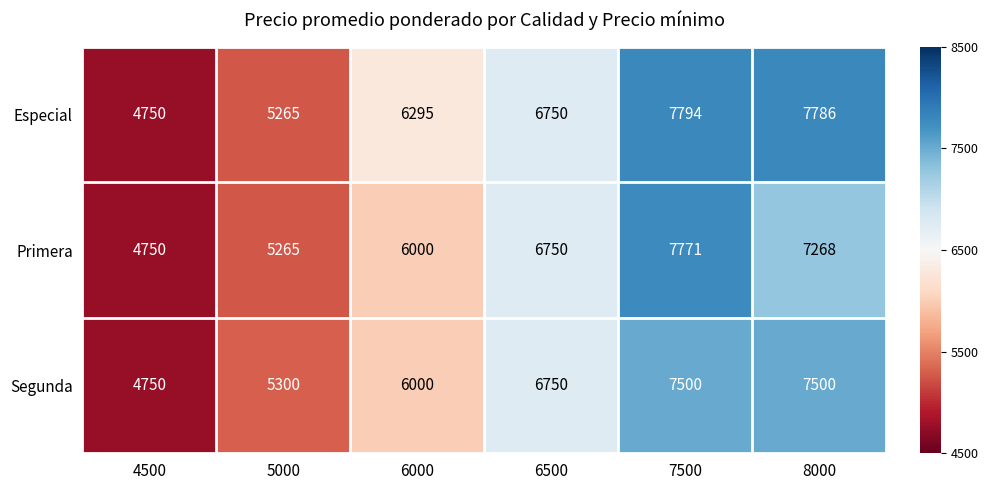

Which series has the largest total across all categories?

Especial